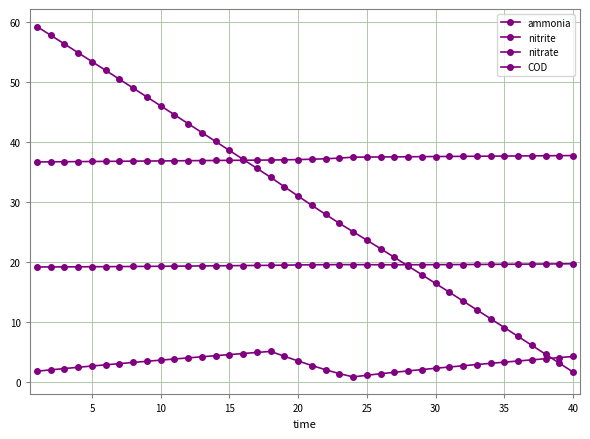

What is the sum of all nitrite values?

119.6